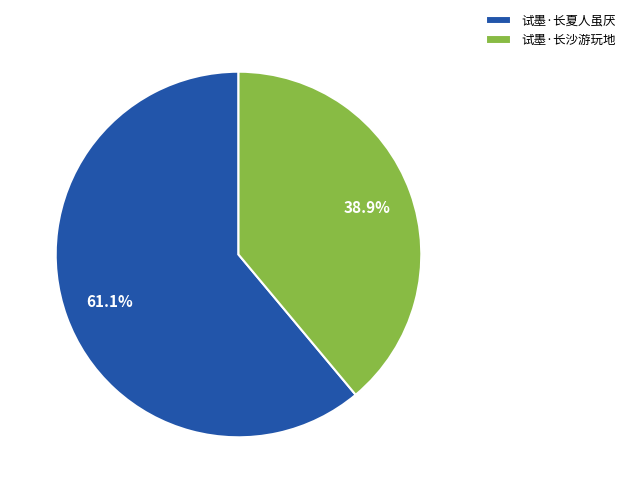

Between 试墨·长夏人虽厌 and 试墨·长沙游玩地, which is larger?

试墨·长夏人虽厌